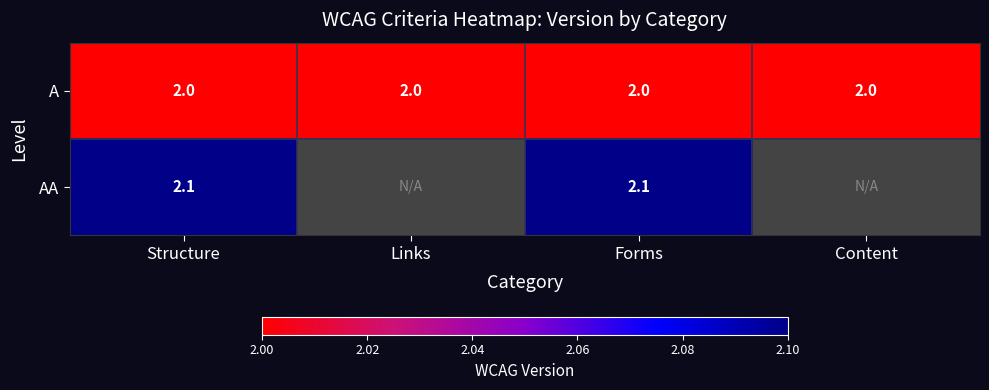

Read the A value at Structure.

2.0